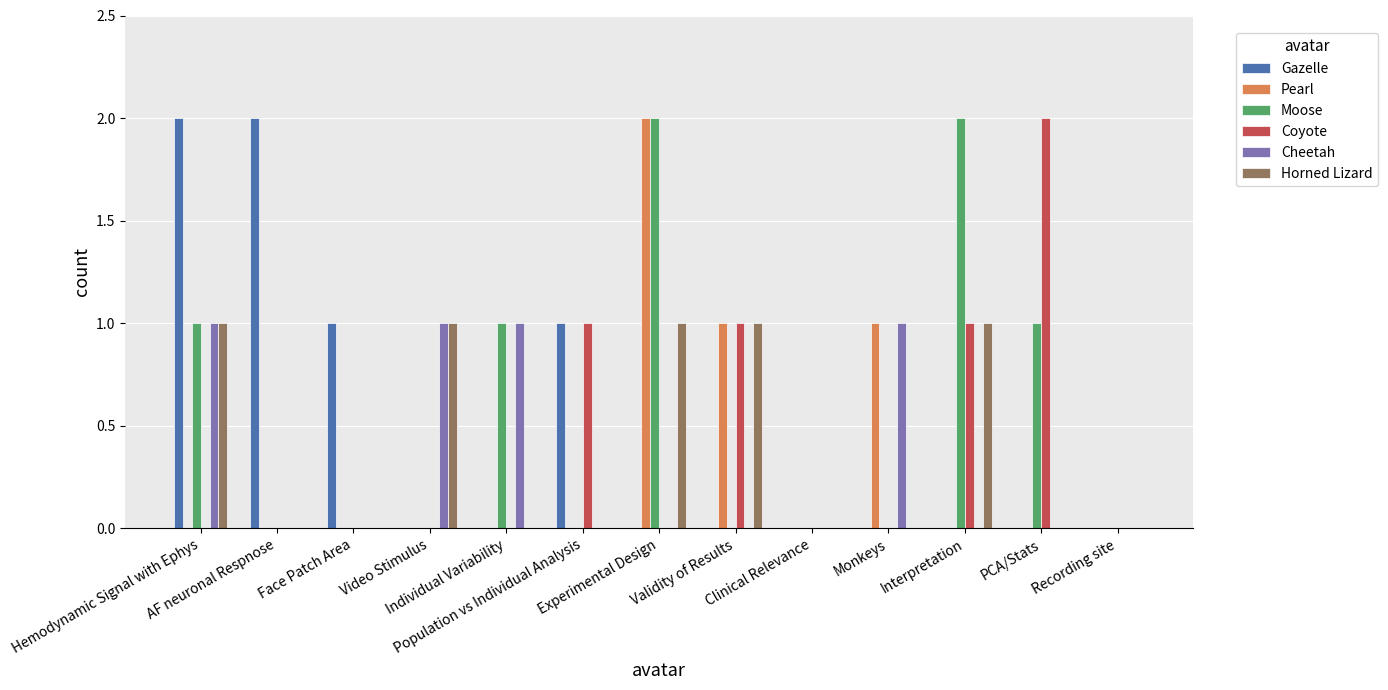

What is the sum of all Gazelle values?

6